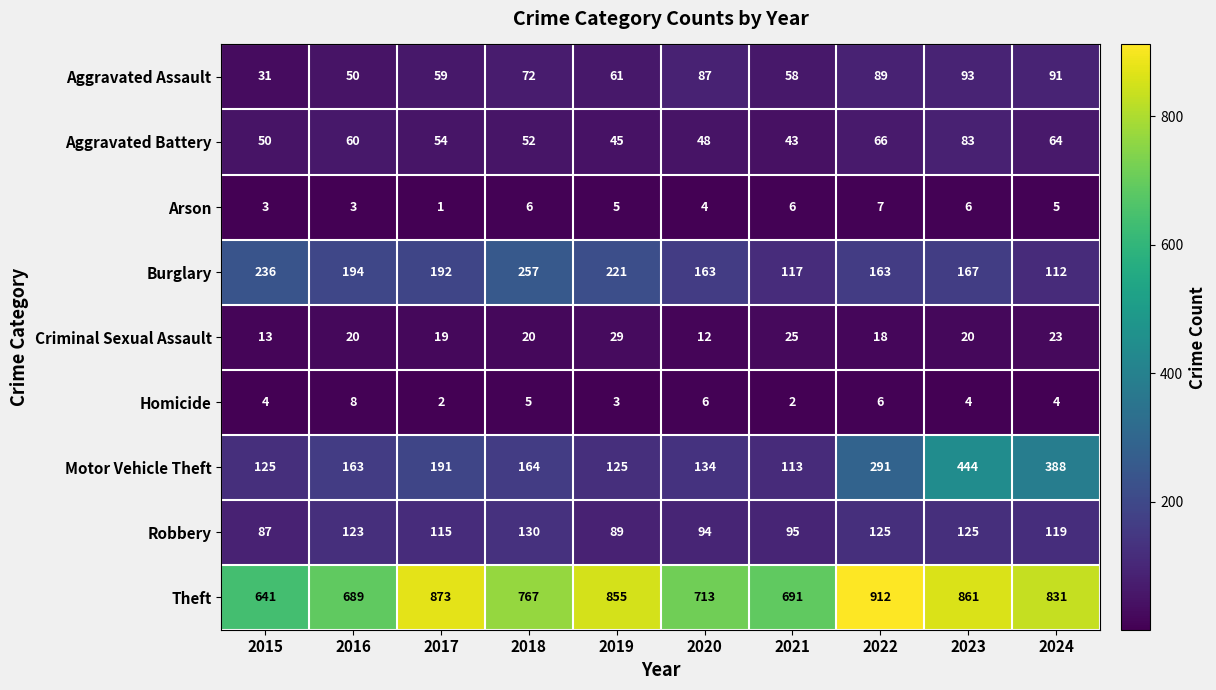

At which category is the sum across all series the highest?

2023